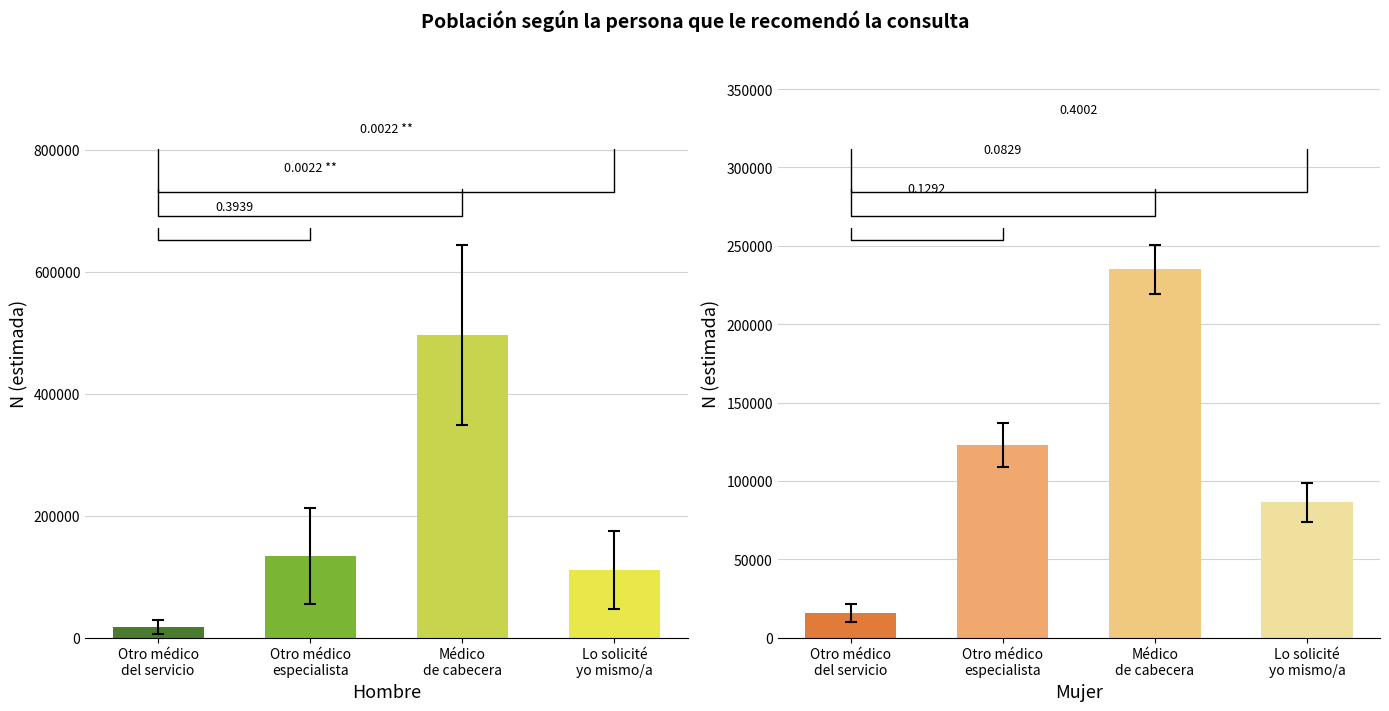

Which series has the largest total across all categories?

Hombre N (estimada)